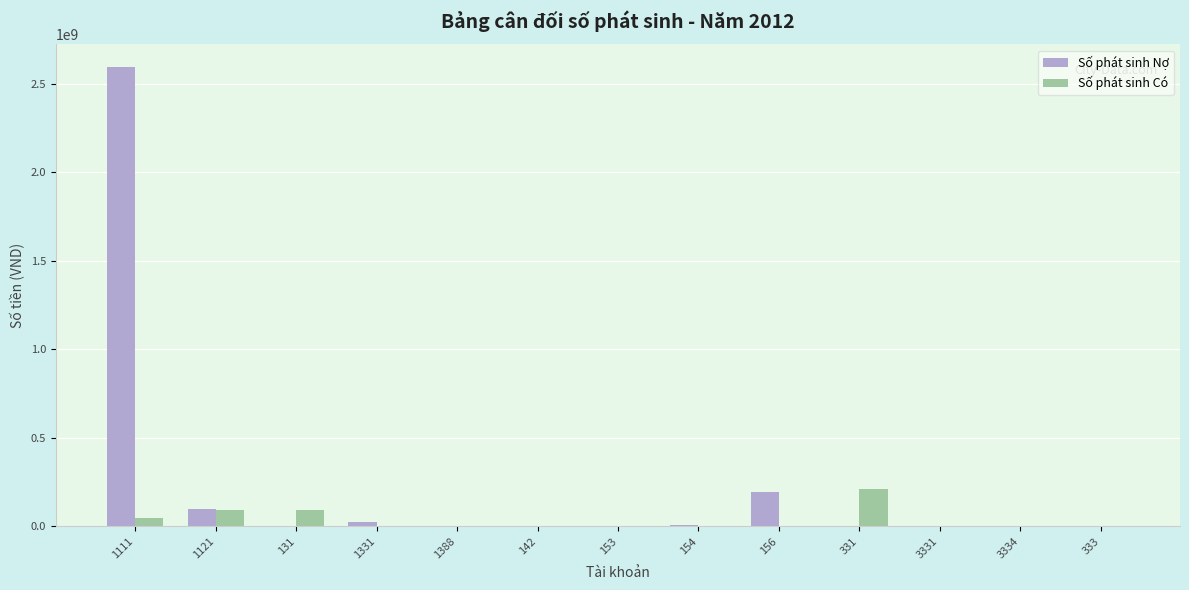

What is the sum of all Số phát sinh Nợ values?

2914692866